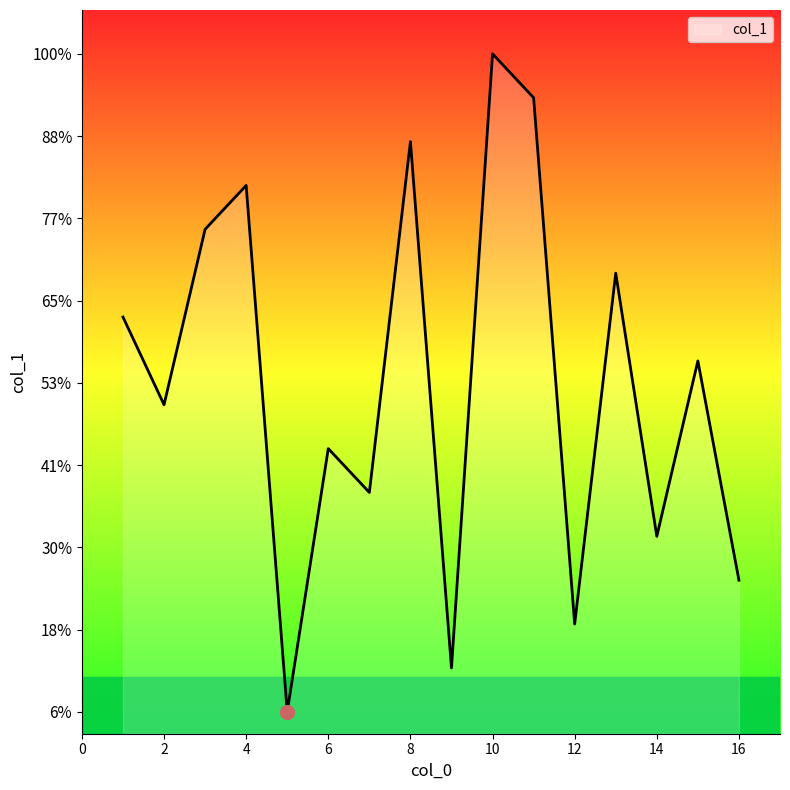

Does the chart have visible grid lines?

No